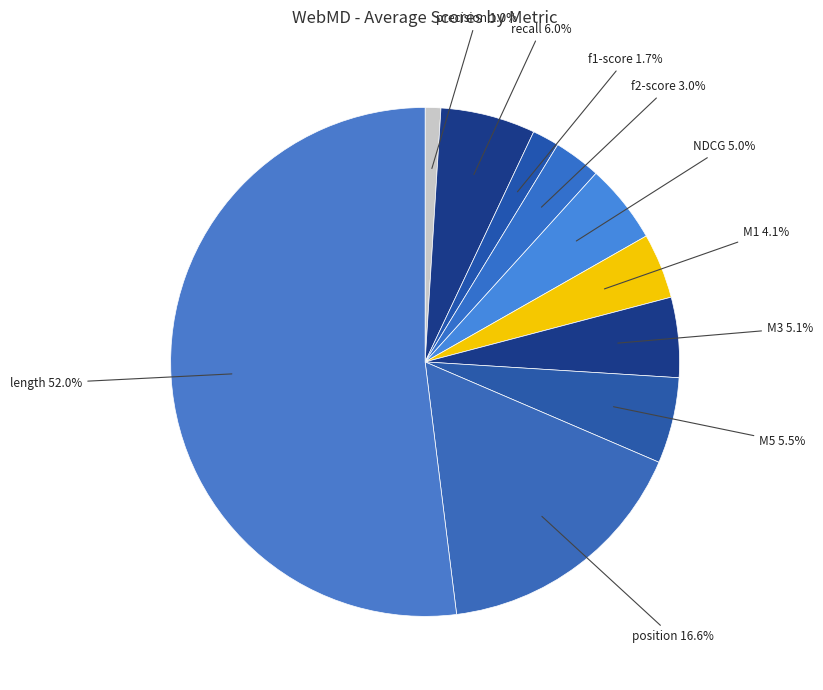

Rank the categories by value from highest to lowest.

length, position, recall, M5, M3, NDCG, M1, f2-score, f1-score, precision